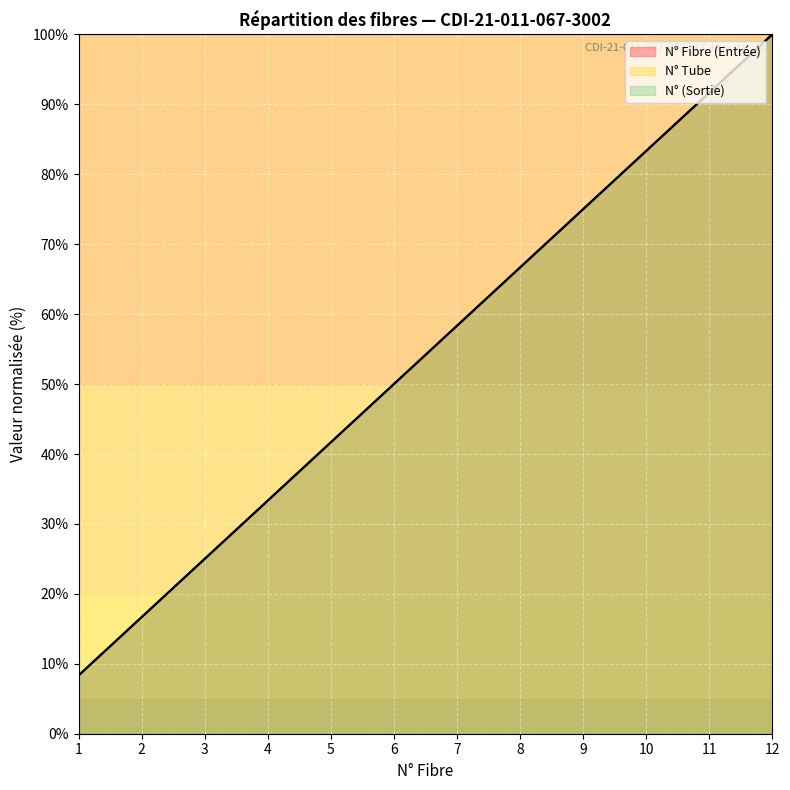

What is the sum of all N° (Sortie) values?

650.0